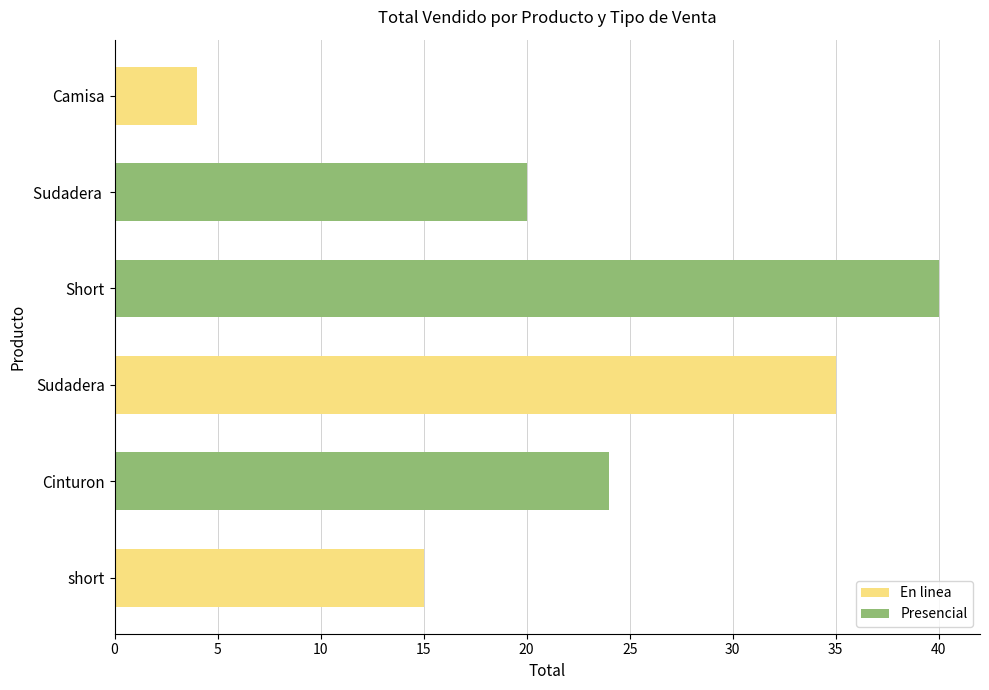

Which category has the highest value in the En linea series?

Sudadera